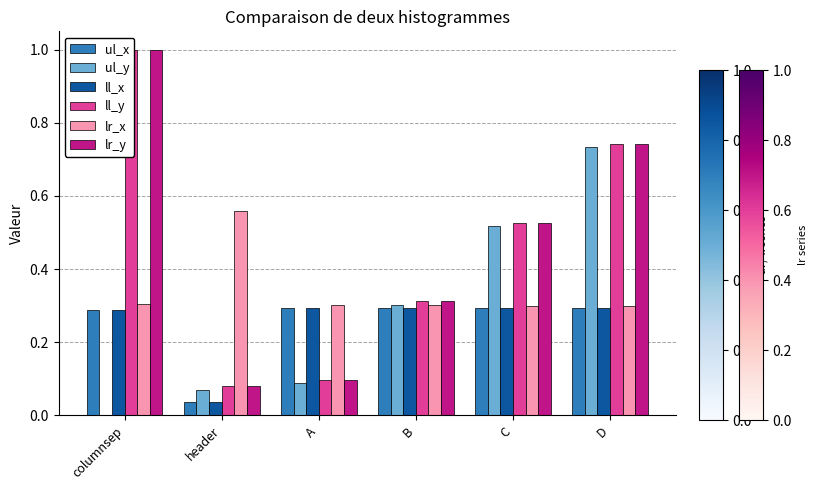

At which category is the sum across all series the highest?

D